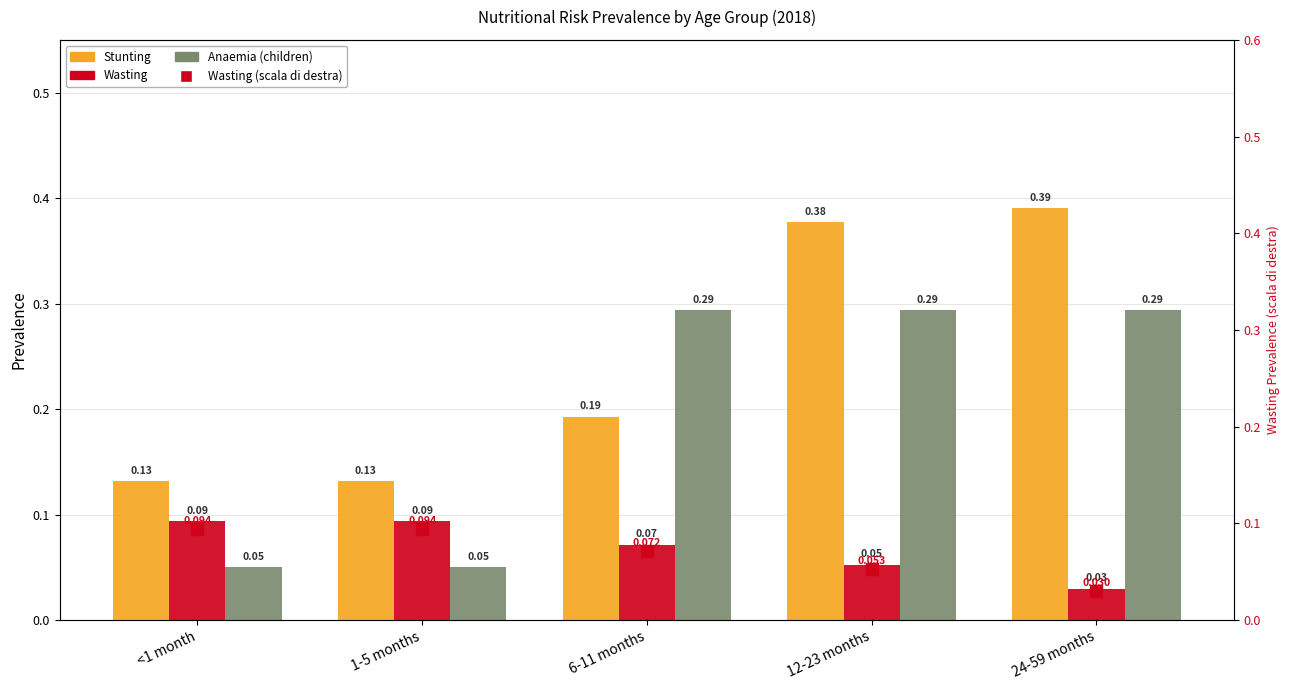

Are the bars grouped side by side (vs. stacked)?

Yes